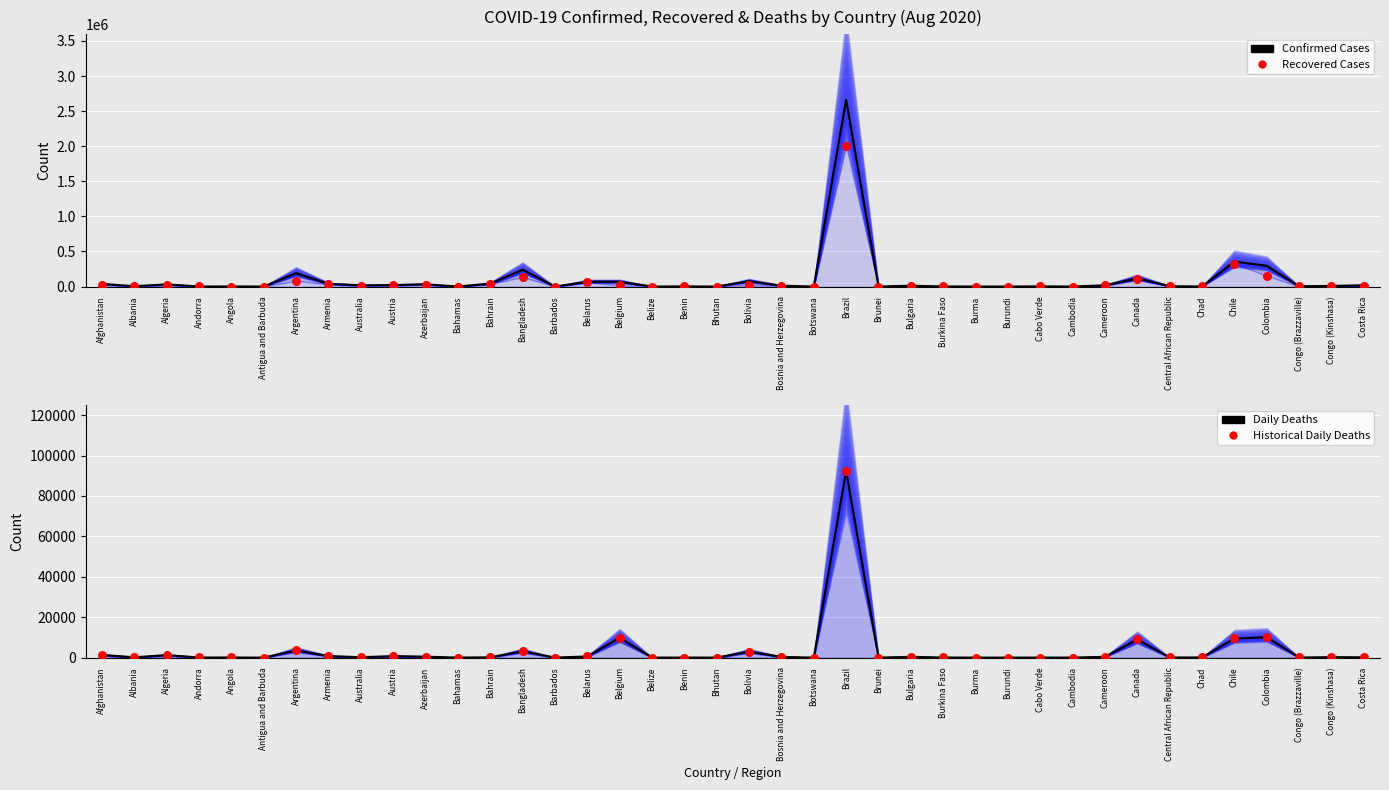

Which series reaches the minimum Y coordinate?

Deaths